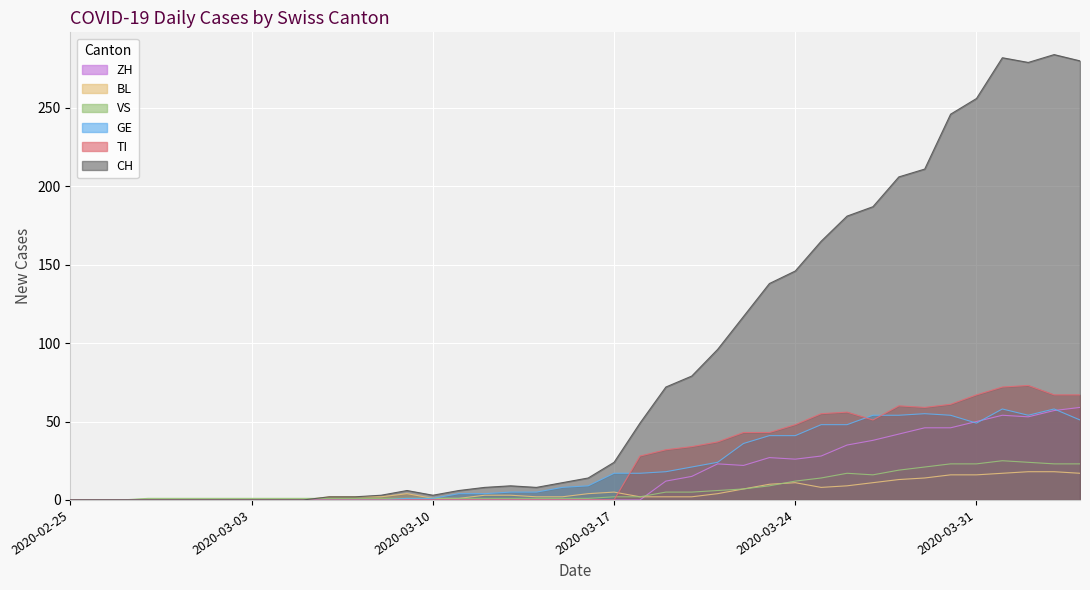

Which series has the widest spread of values?

CH